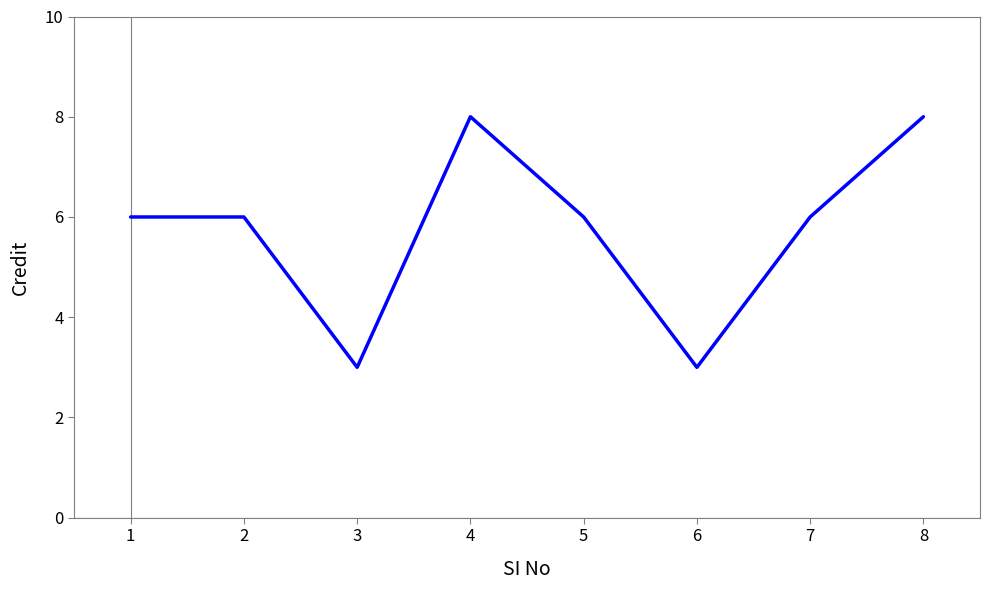

The chart shows a value of 3 at 6. True or false?

True